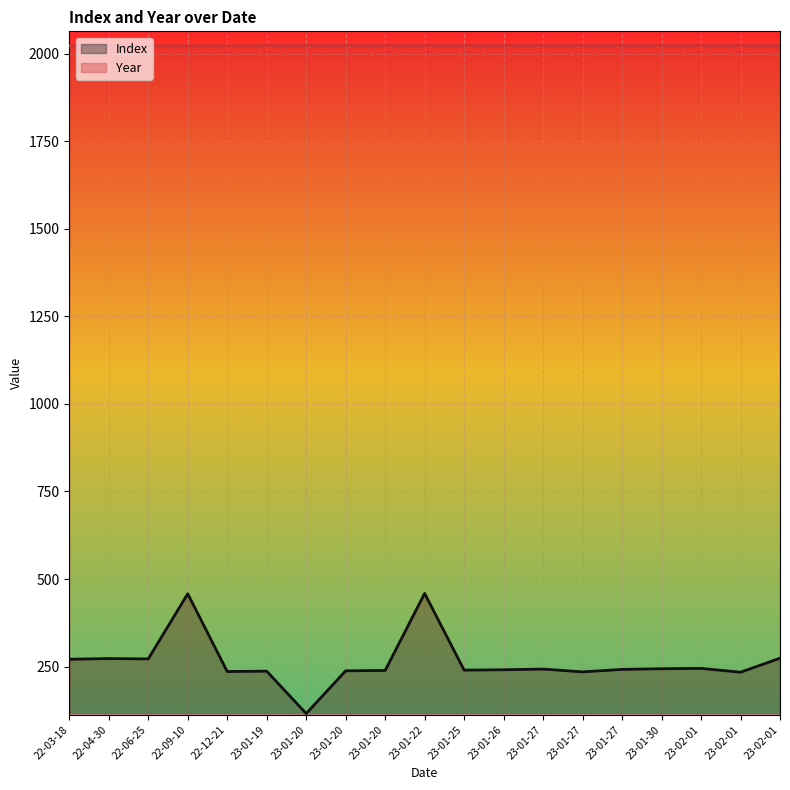

True or false: Index and Year intersect in this chart.

False